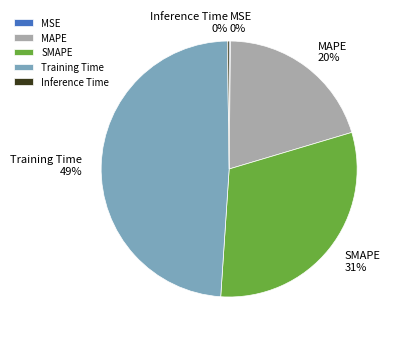

What is the largest slice in the pie chart?

Training Time